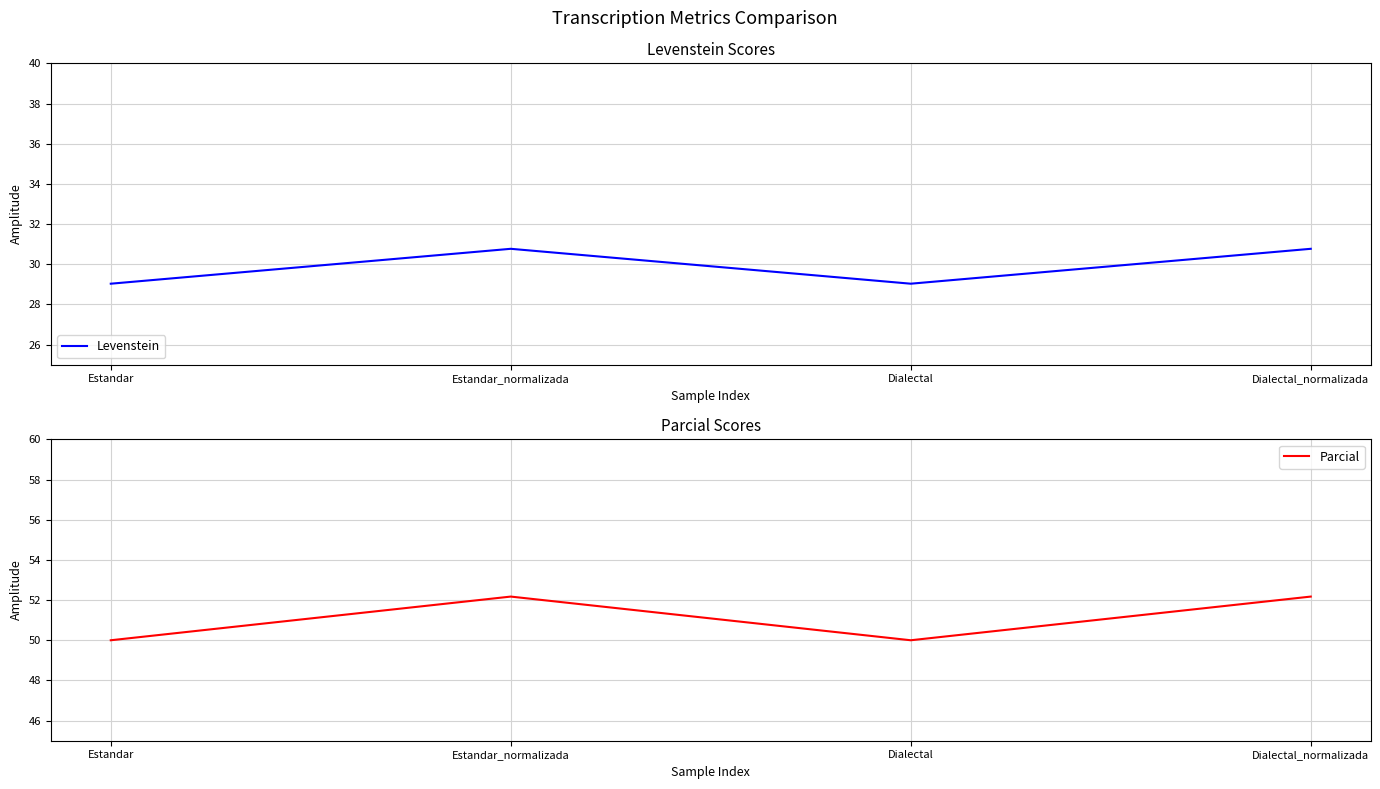

Rank the categories by Parcial value from lowest to highest.

Estandar, Dialectal, Estandar_normalizada, Dialectal_normalizada